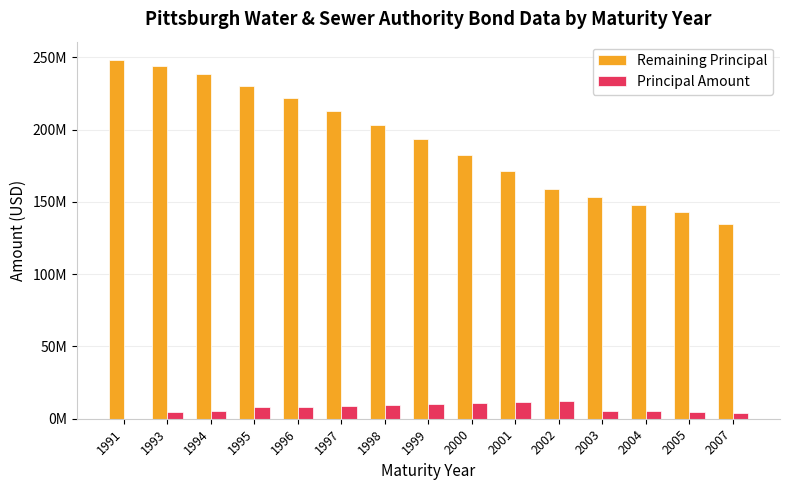

Which series has the largest total across all categories?

Remaining Principal